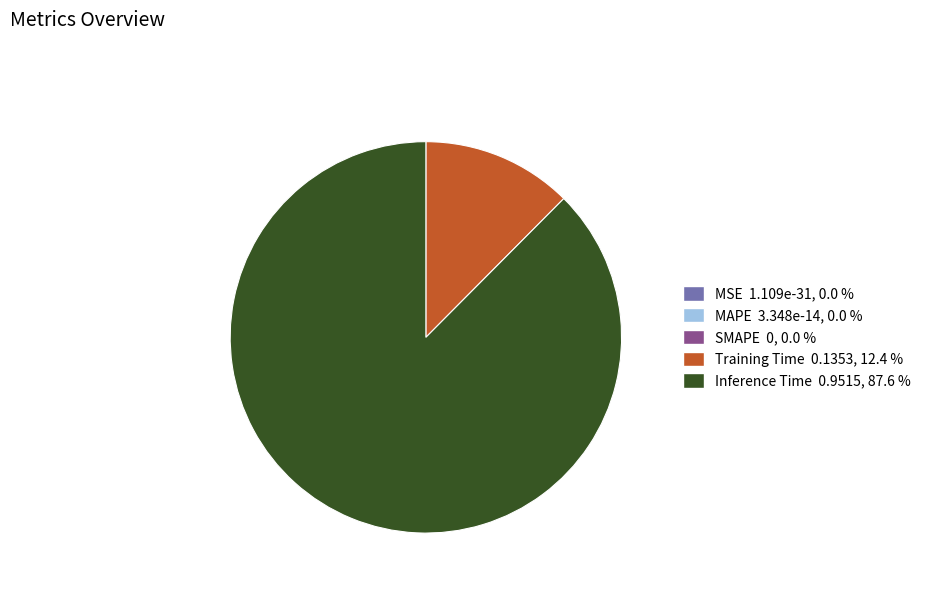

Which slice is the largest?

Inference Time